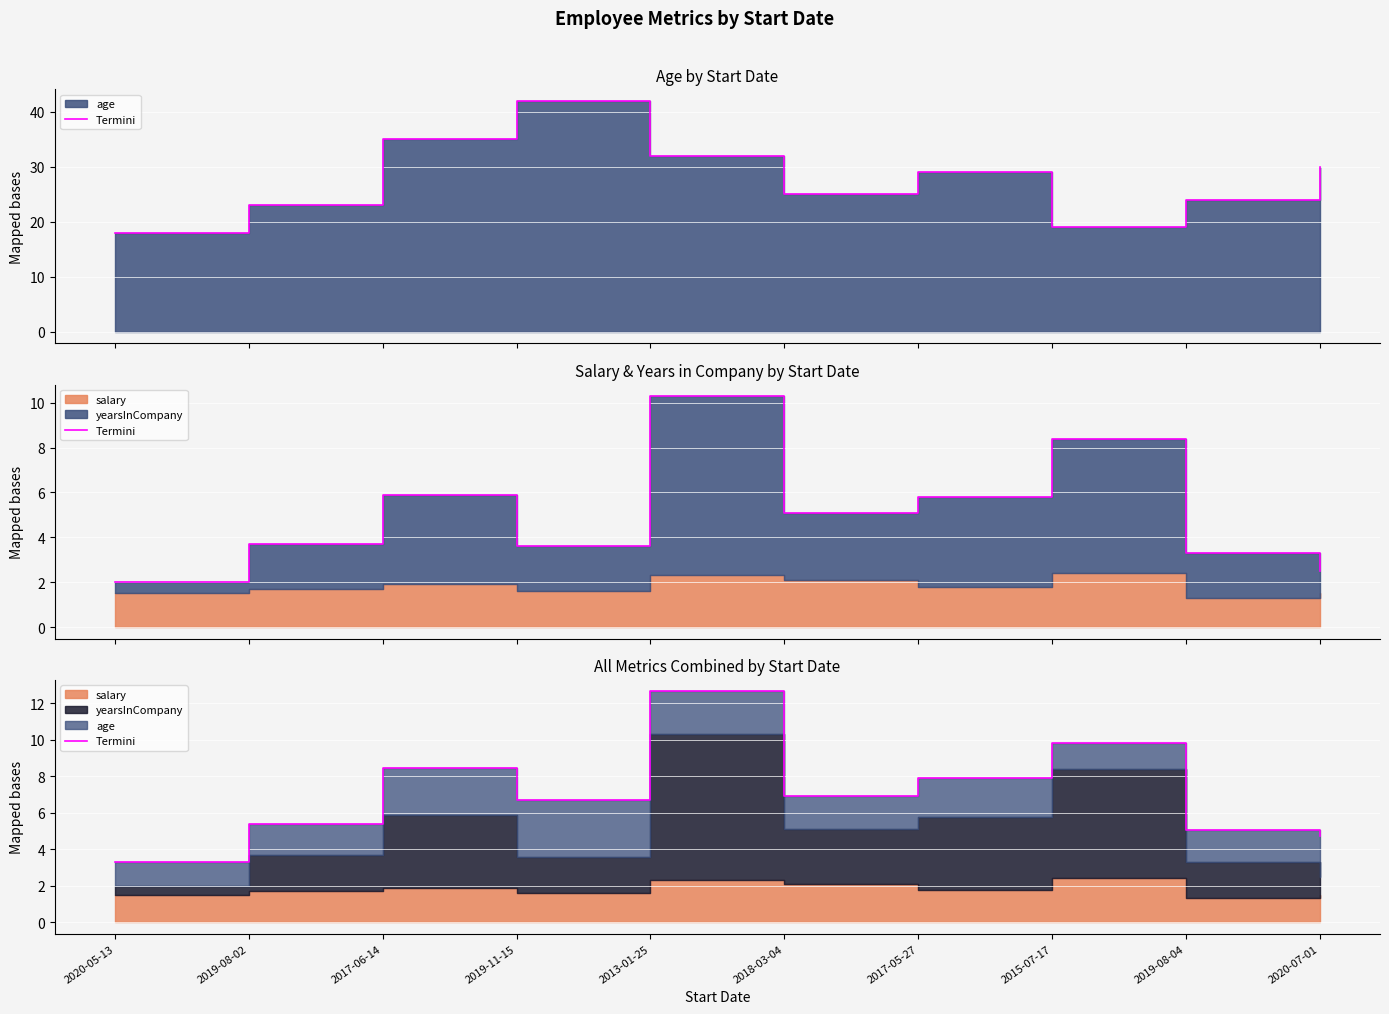

What position from the left is 2019-11-15?

4